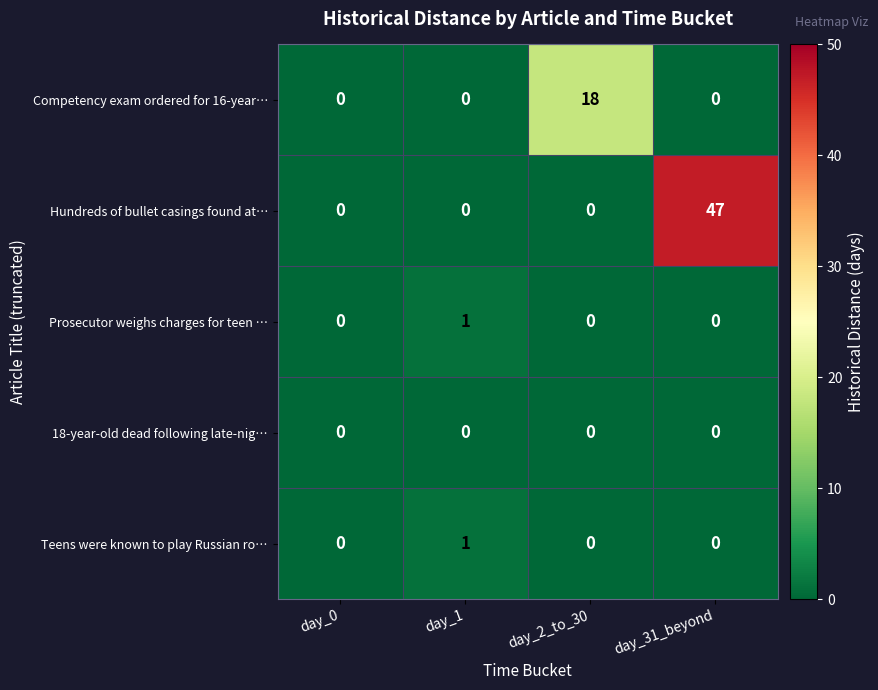

Which series changed the most between day_1 and day_31_beyond?

row_1